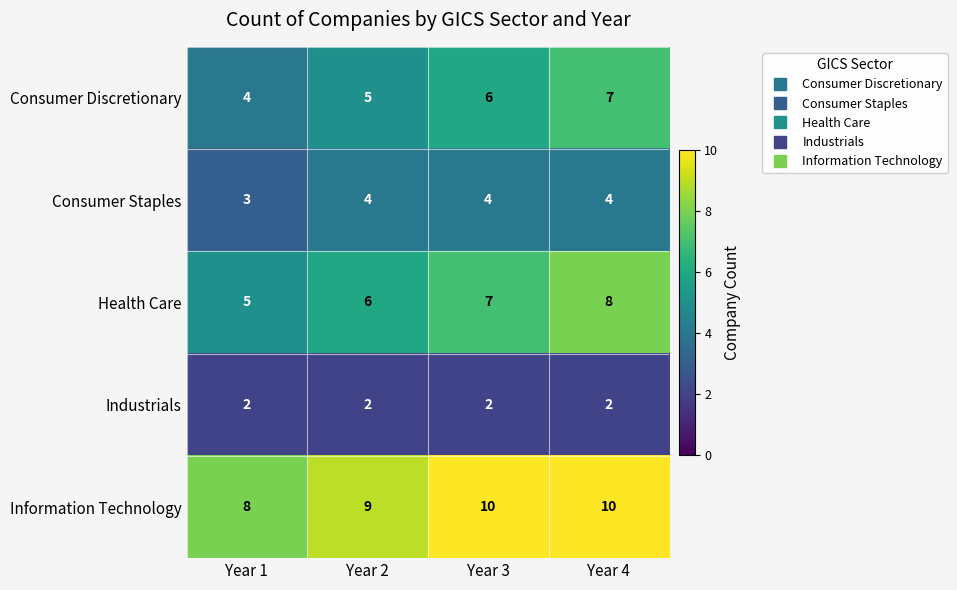

True or false: Consumer Staples has a value of 7 at Year 4.

False